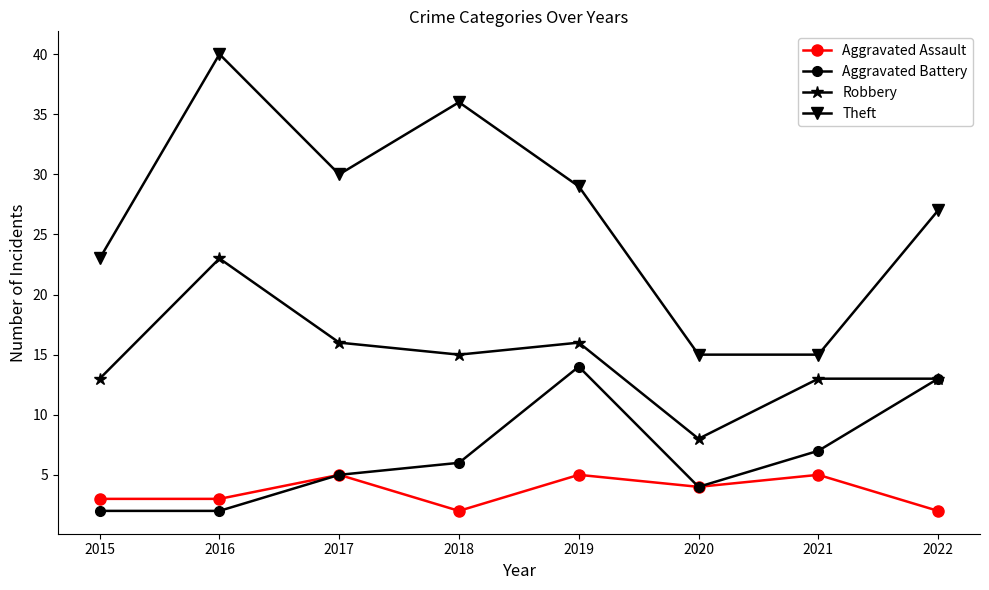

What is the total value across all series at 2015?

41